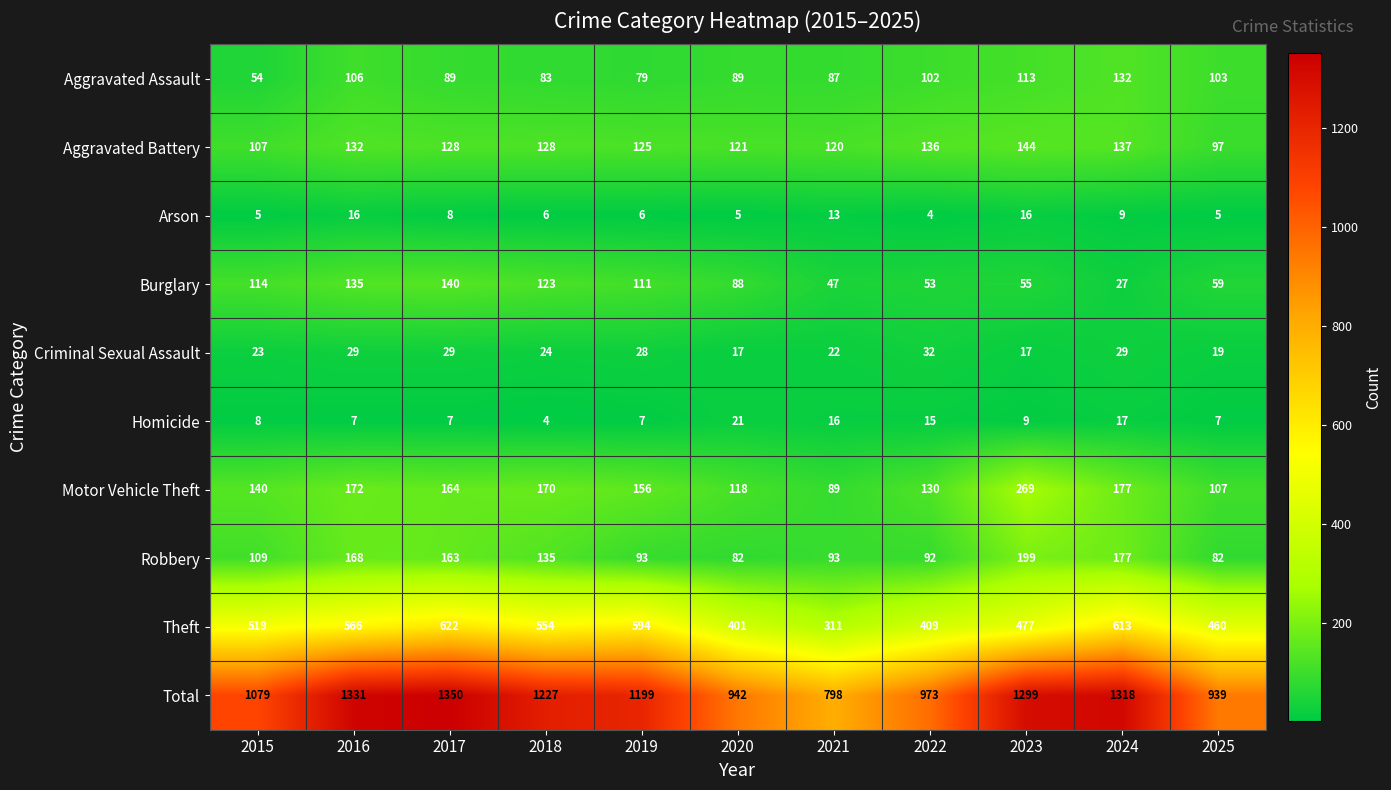

At which category is the sum across all series the highest?

2017